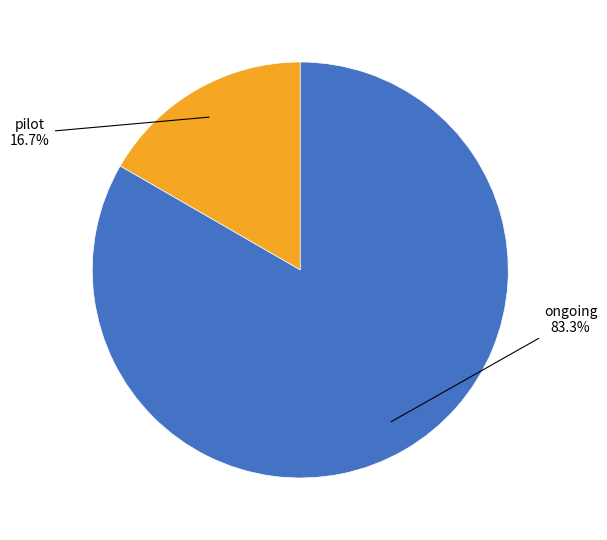

Does any single category account for the majority?

Yes